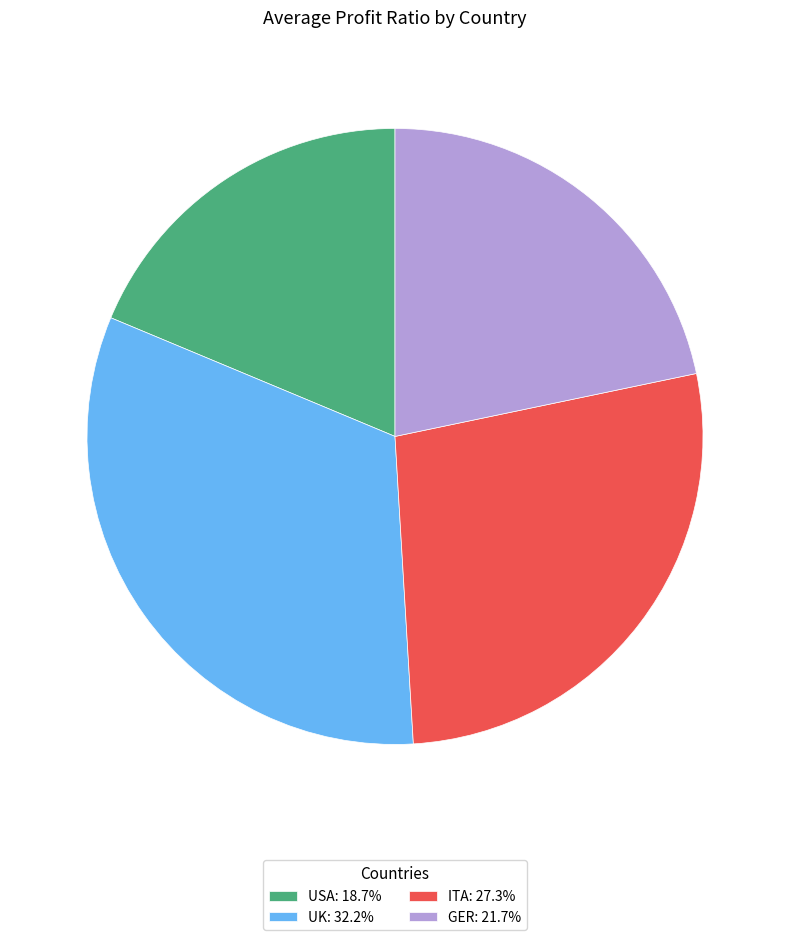

The GER slice represents 37% of the pie. True or false?

False